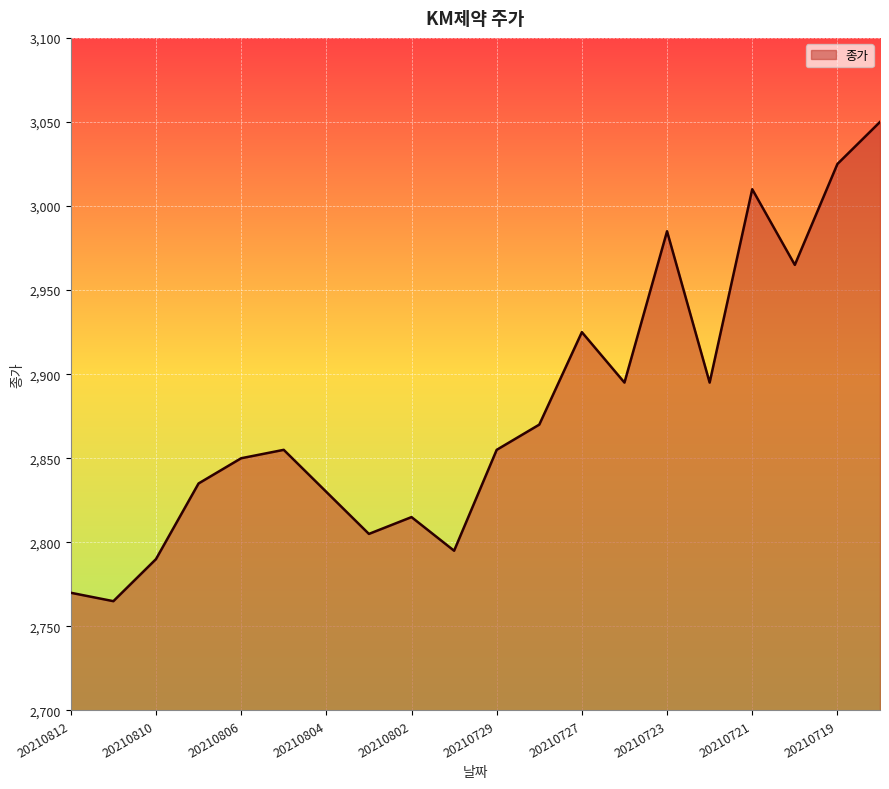

Reading left to right, transcribe all the data shown in this chart.

2770	2765	2790	2835	2850	2855	2830	2805	2815	2795	2855	2870	2925	2895	2985	2895	3010	2965	3025	3050